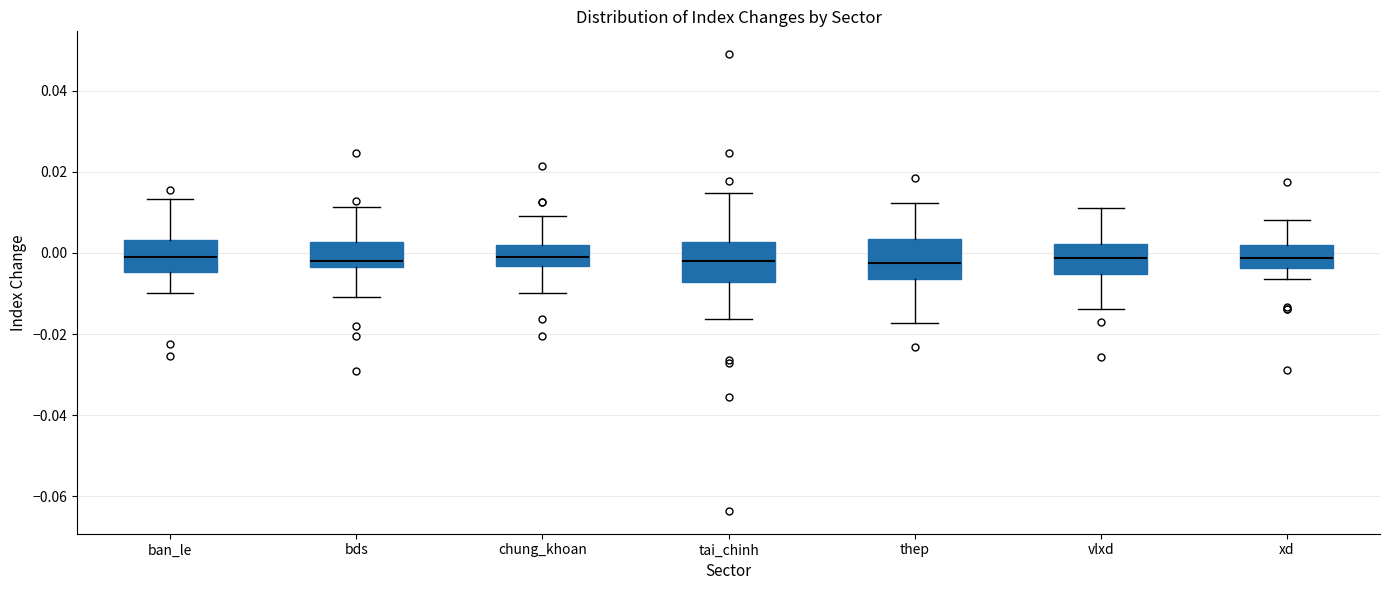

Reading left to right, read every box against the y-axis: the position of its median line, the range the box covers, and the ends of its whiskers. The values are not printed on the chart, so give them approximately, as read against the axis.

ban_le: median 0.000, box -0.004 to 0.004, whiskers -0.010 to 0.014
bds: median -0.002, box -0.004 to 0.002, whiskers -0.010 to 0.012
chung_khoan: median 0.000, box -0.004 to 0.002, whiskers -0.010 to 0.010
tai_chinh: median -0.002, box -0.008 to 0.002, whiskers -0.016 to 0.014
thep: median -0.002, box -0.006 to 0.004, whiskers -0.018 to 0.012
vlxd: median -0.002, box -0.006 to 0.002, whiskers -0.014 to 0.012
xd: median -0.002, box -0.004 to 0.002, whiskers -0.006 to 0.008